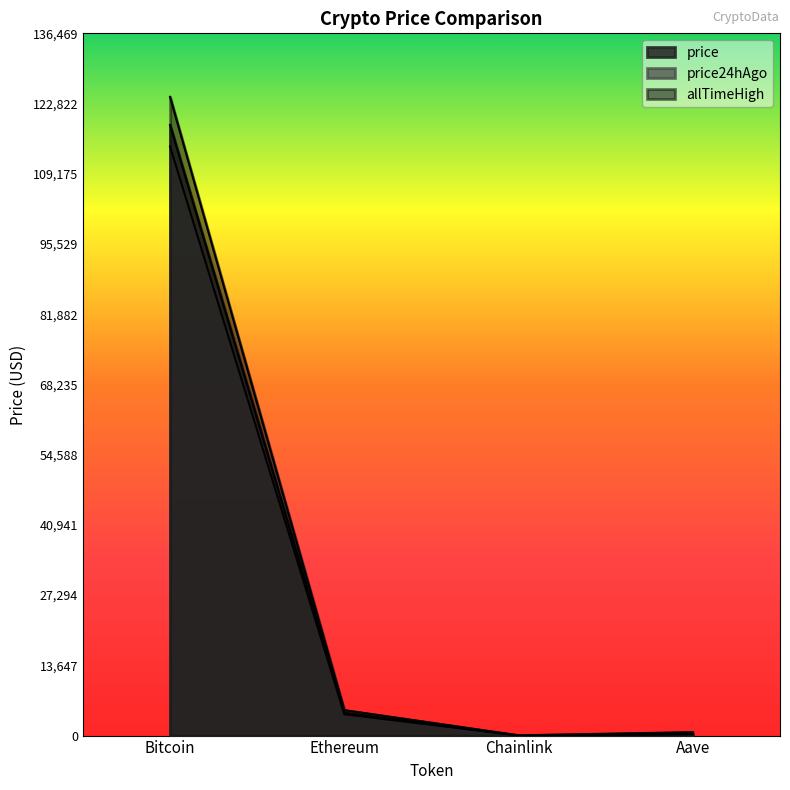

Count the number of data series in this chart.

3